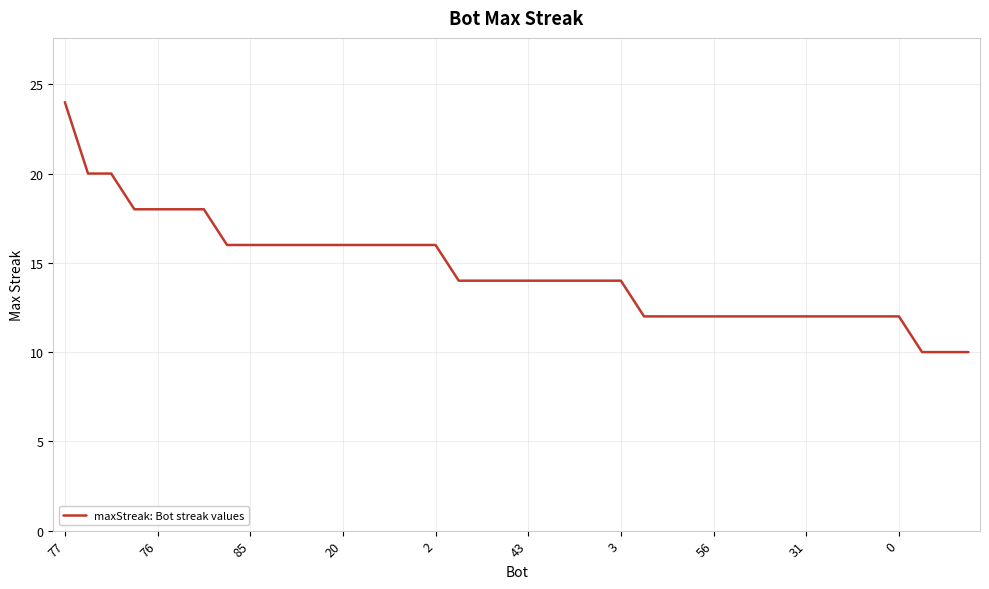

Count the number of data series in this chart.

1